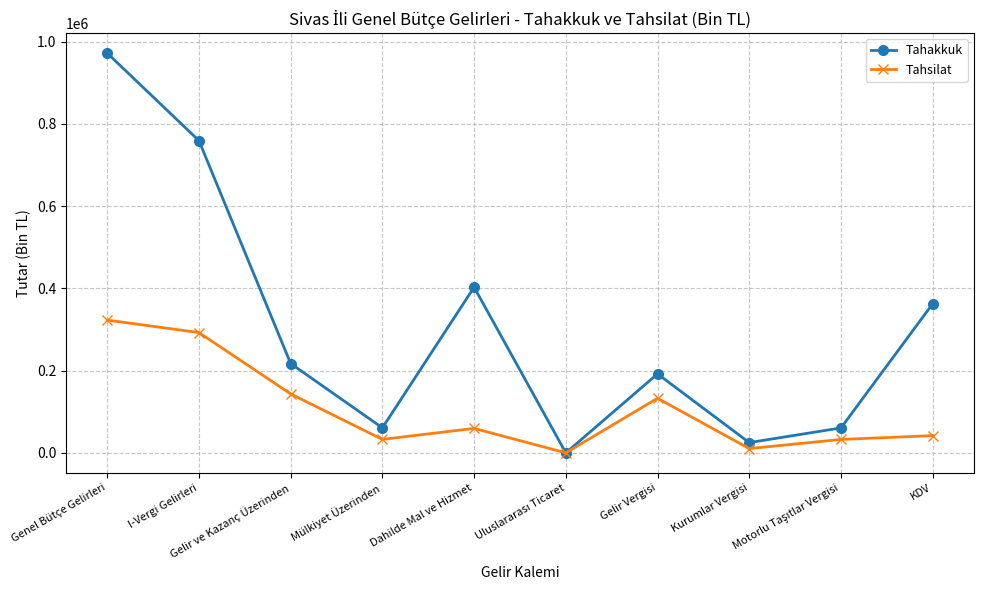

Which series changed the most between Gelir ve Kazanç Üzerinden and Mülkiyet Üzerinden?

Tahakkuk